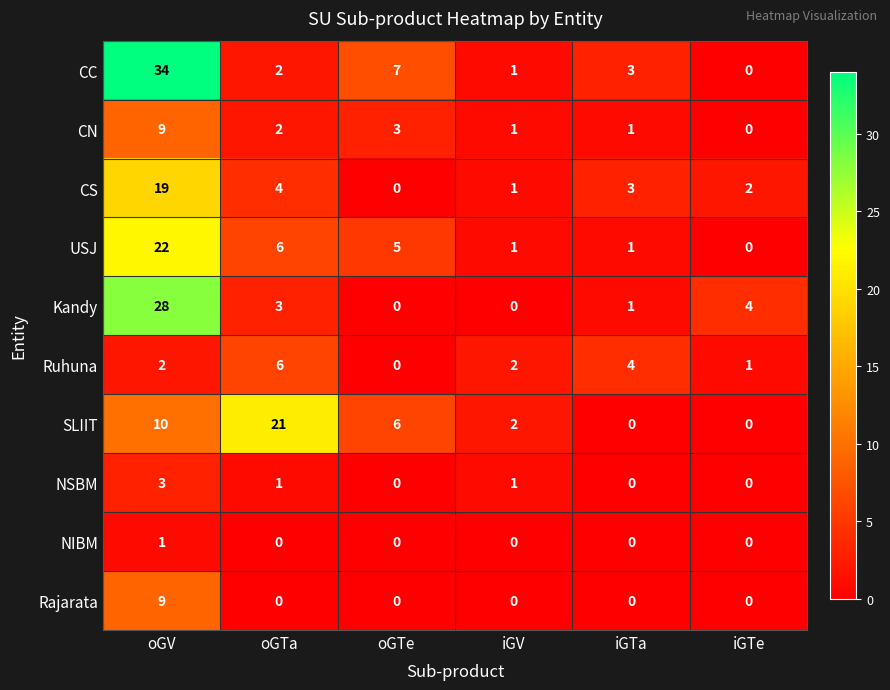

Rank the categories by CC value from highest to lowest.

oGV, oGTe, iGTa, oGTa, iGV, iGTe